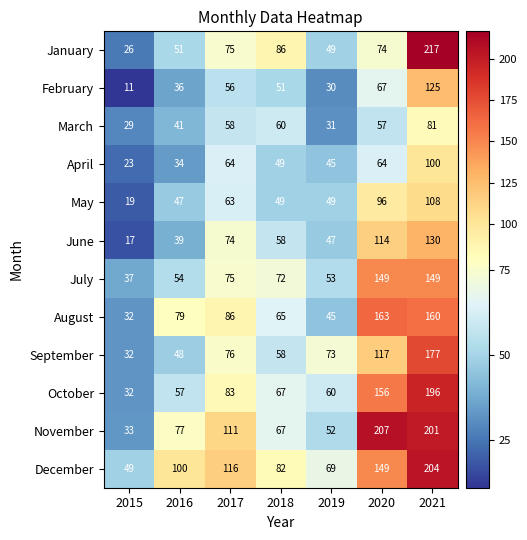

What value does the February series have at 2015?

11